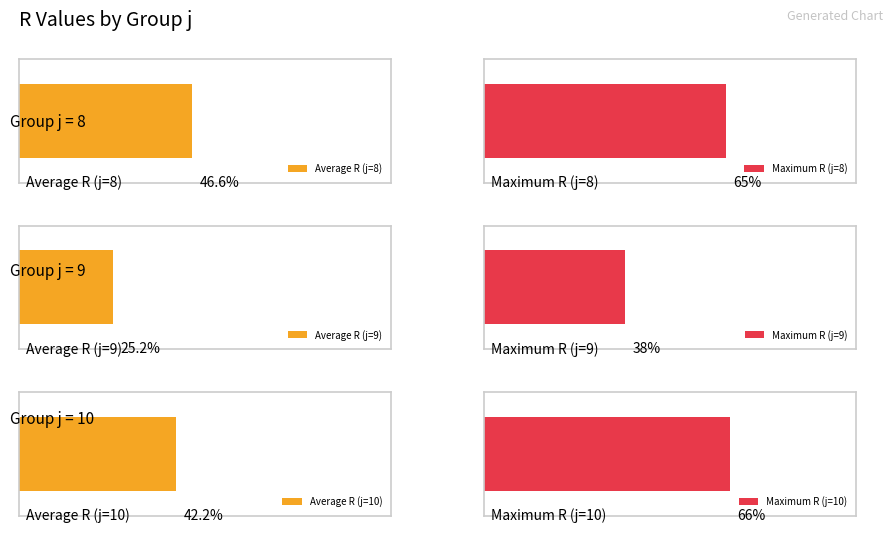

What is the ratio of the value at j=10,s=4 to the value at j=9,s=2?

1.1